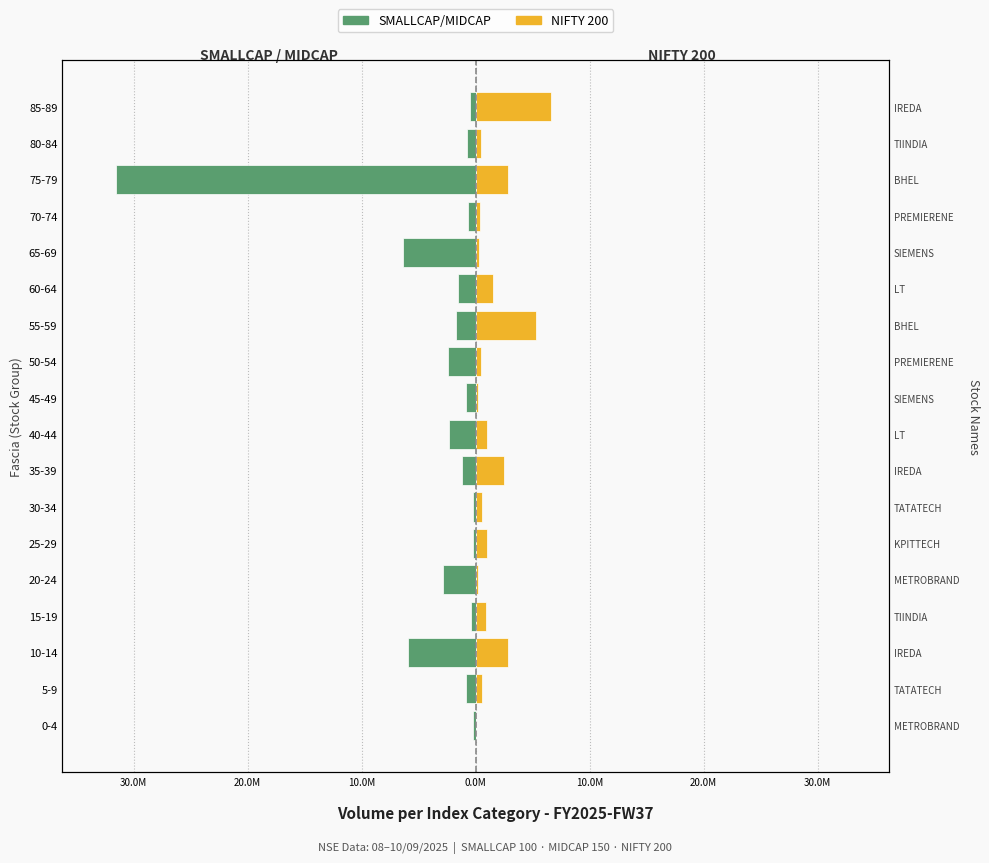

How many distinct data groups are displayed?

2